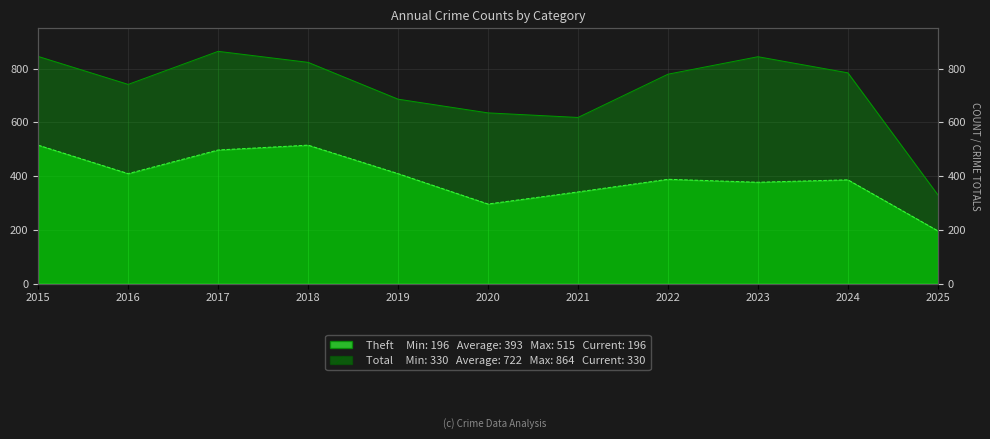

At which category is the sum across all series the highest?

2017